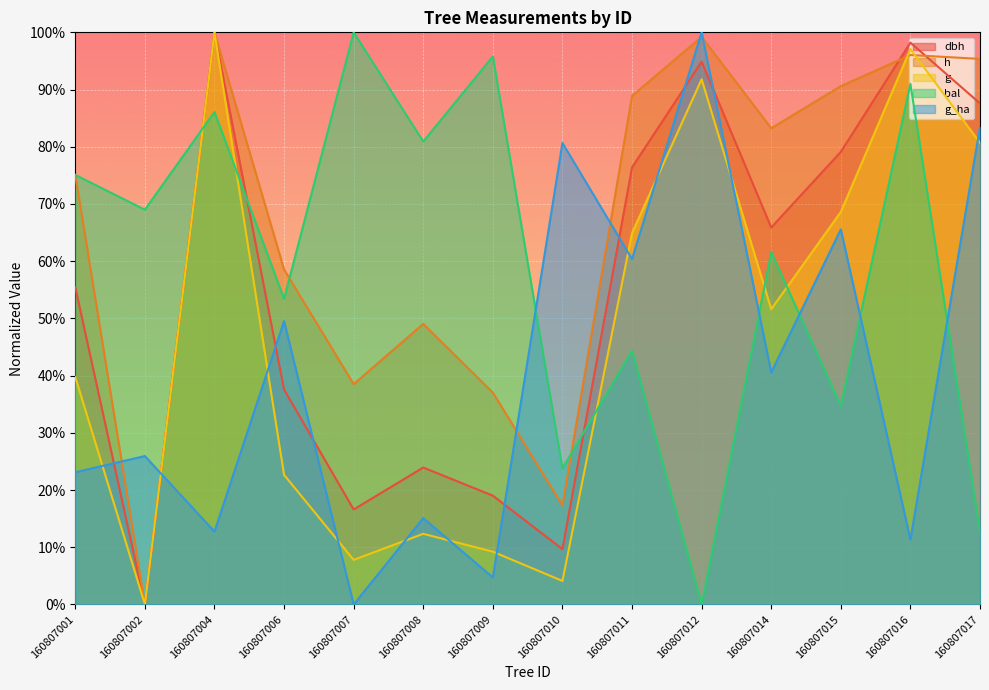

True or false: h has more than 1 interior local peaks.

True